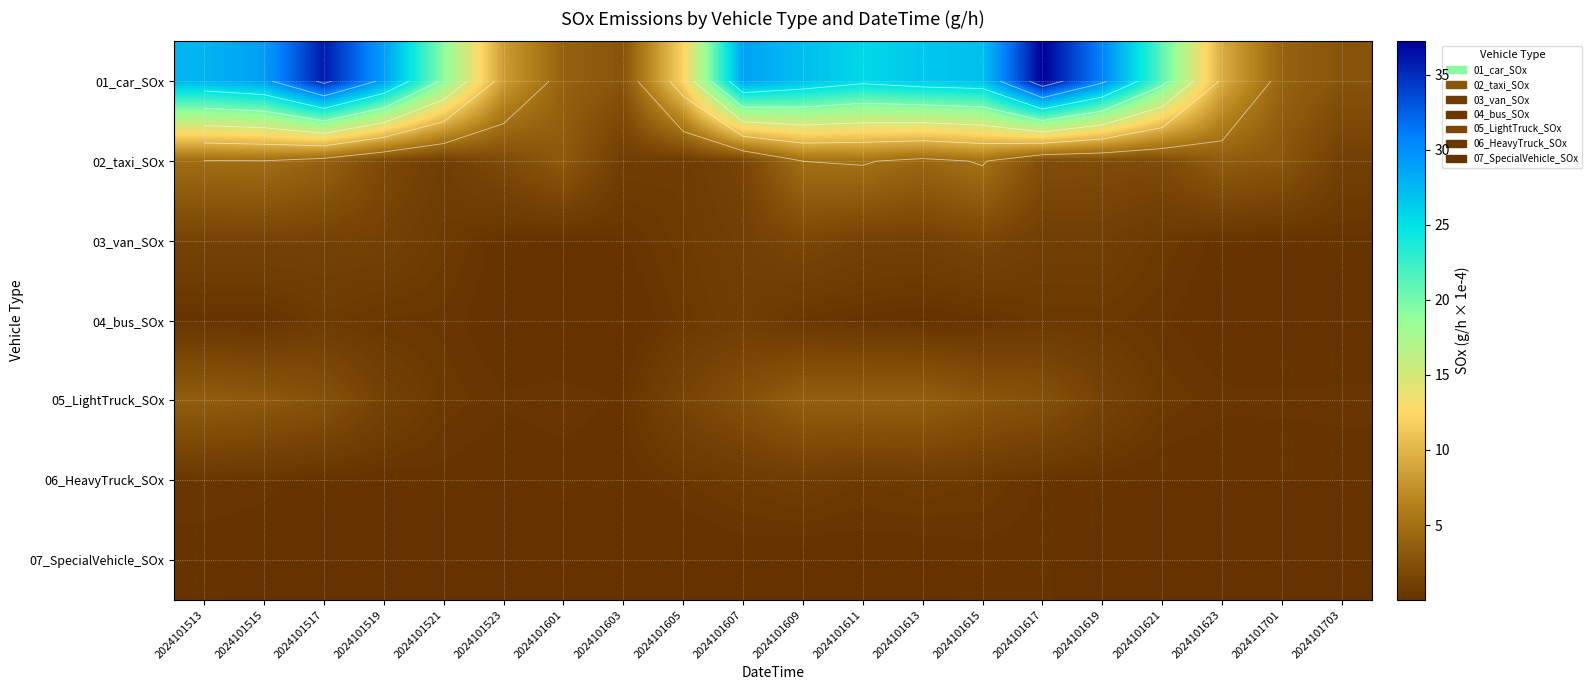

Is the value of 06_HeavyTruck_SOx at 2024101601 greater than the value of 01_car_SOx at 2024101521?

No